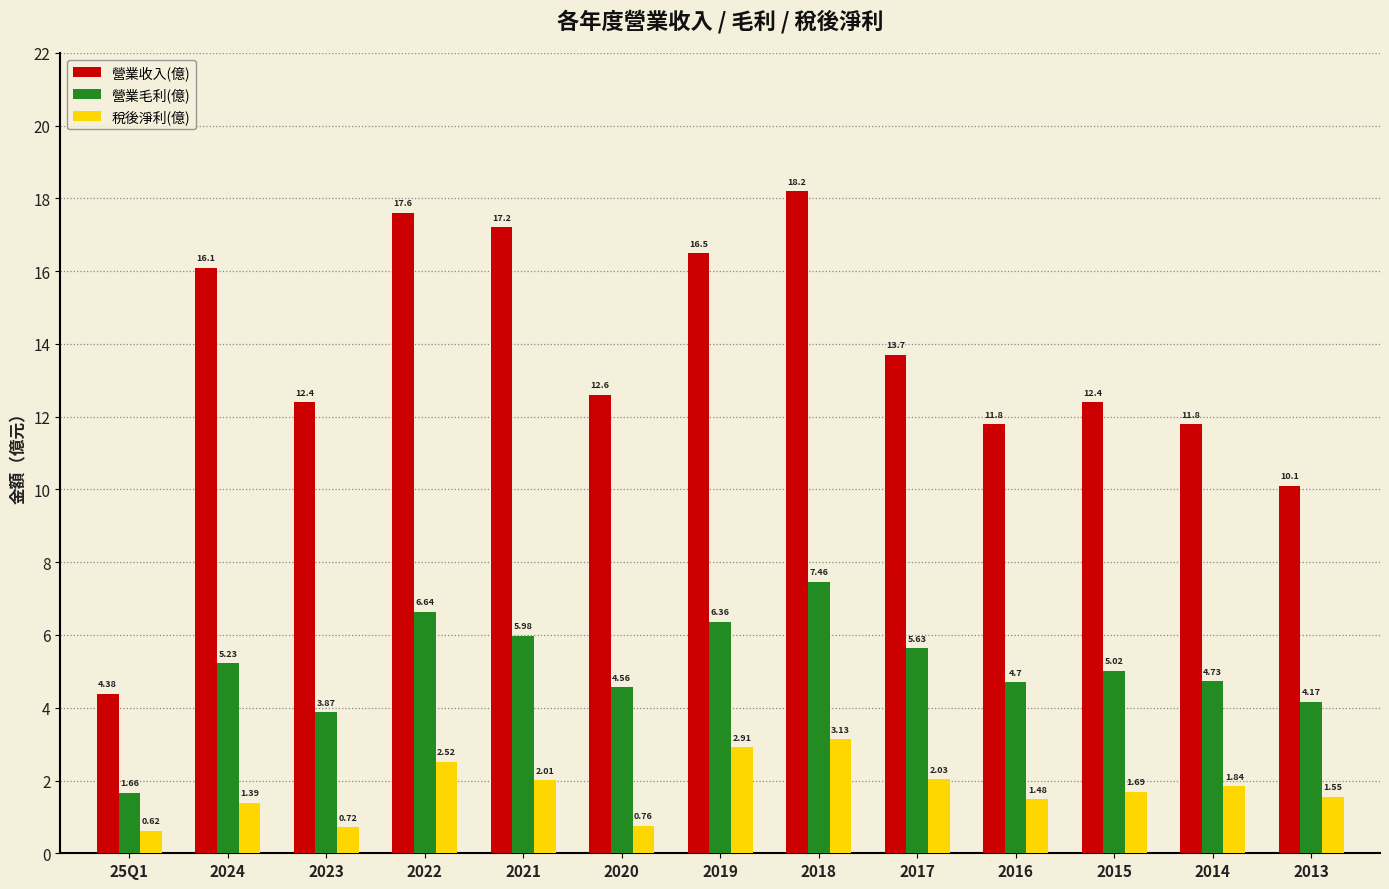

Which label corresponds to the largest value in the chart?

2018